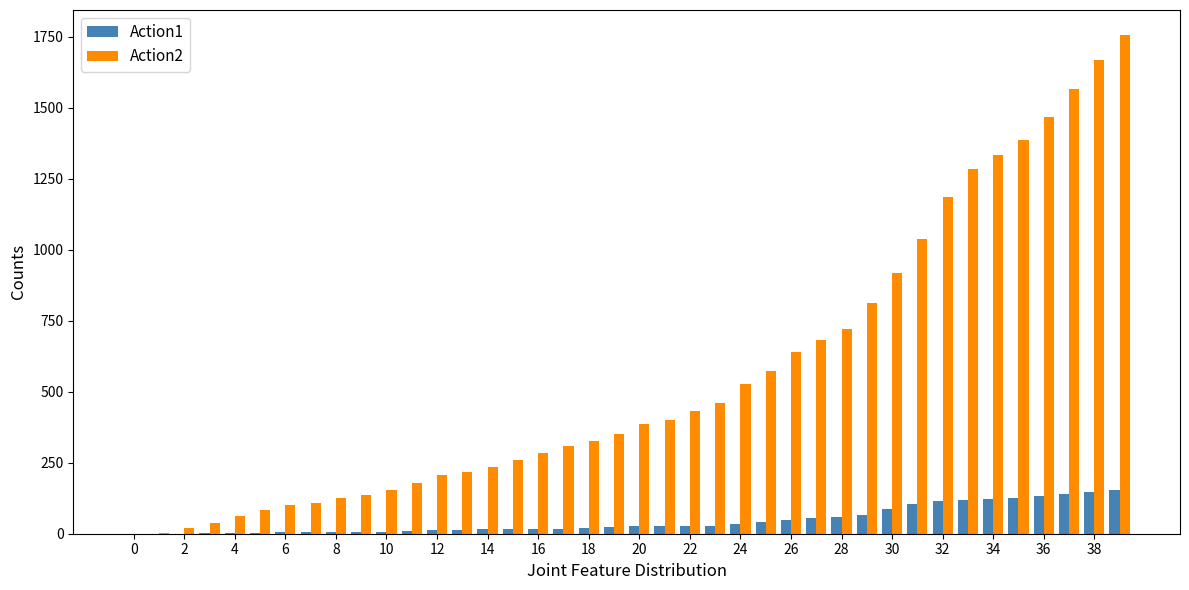

Which series has the largest total across all categories?

Action2